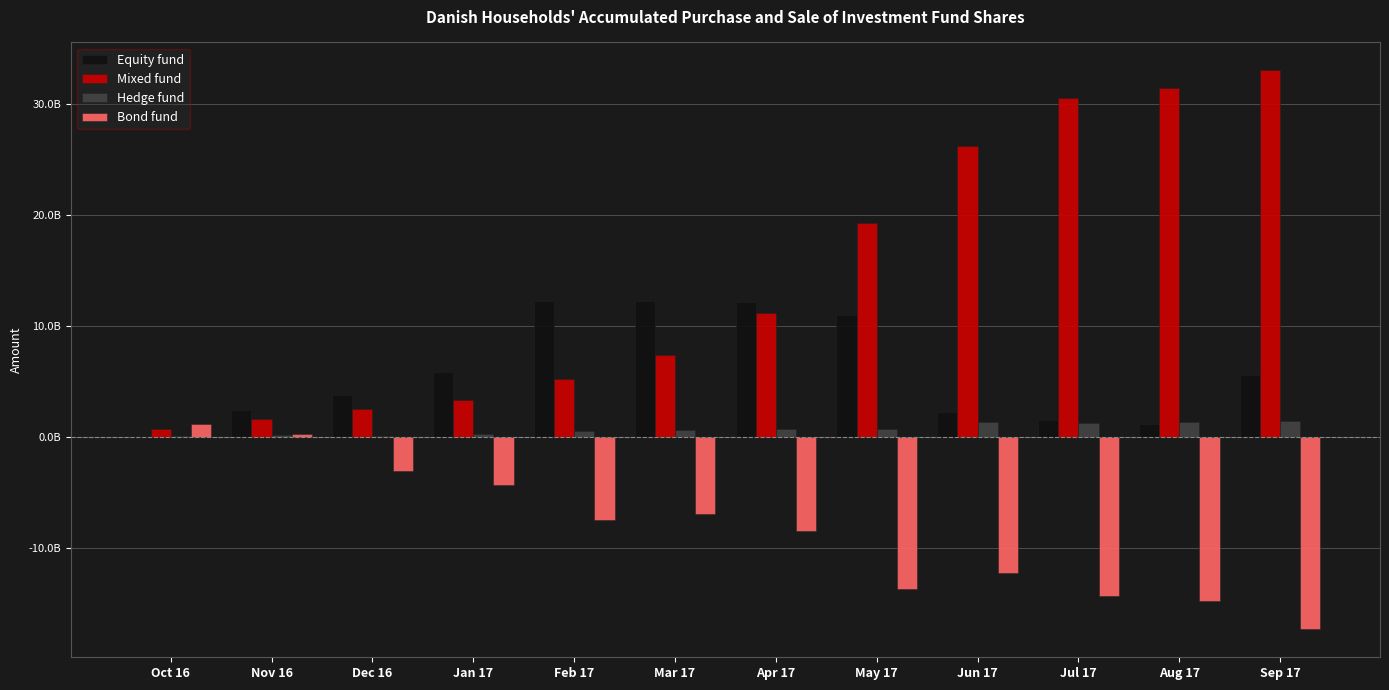

What are all the series names shown in the legend?

Equity fund, Mixed fund, Hedge fund, Bond fund